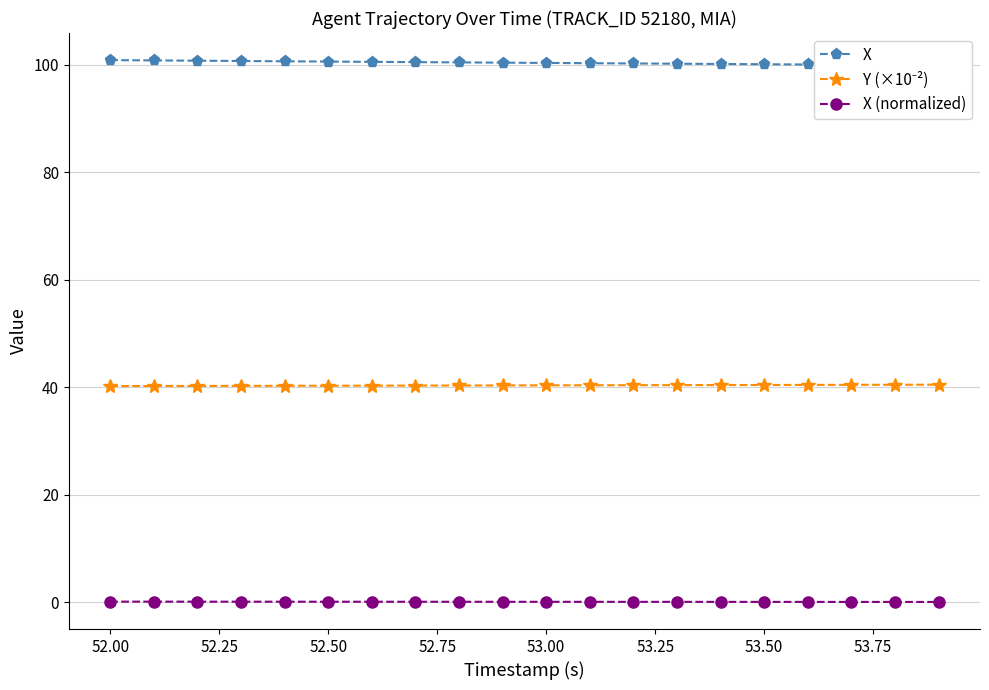

Count the number of categories in the chart.

20